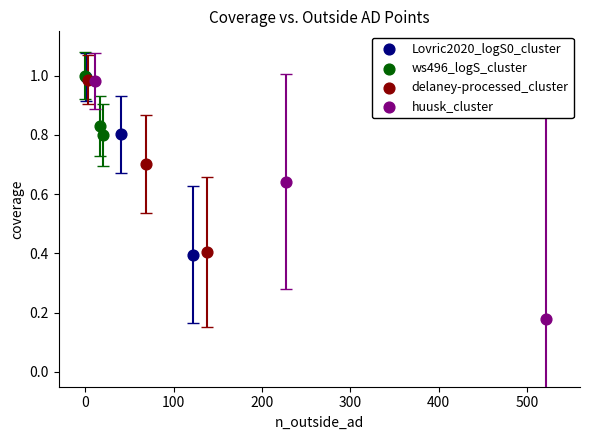

Which series contains the lowest Y value?

huusk_cluster